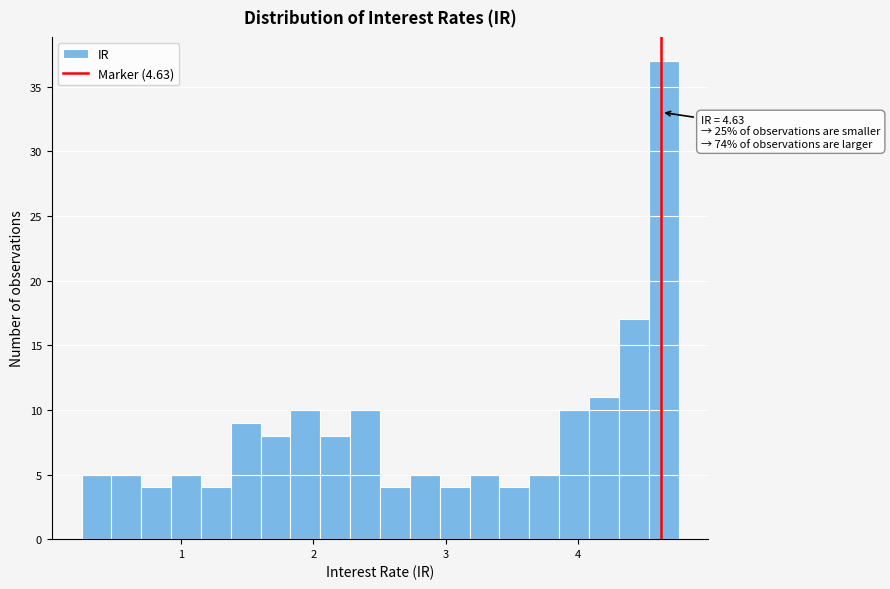

Read against the x-axis, roughly where is the centre of the tallest bar?

4.6